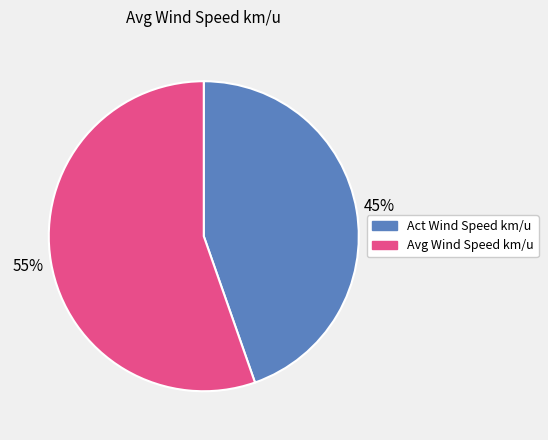

Which slice is the smallest?

Act Wind Speed km/u